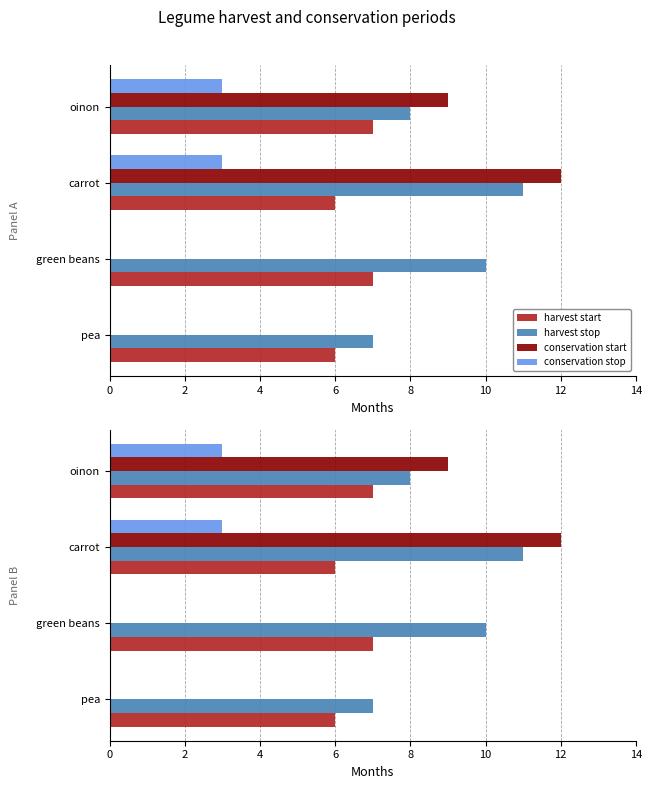

What is the greatest value displayed?

12